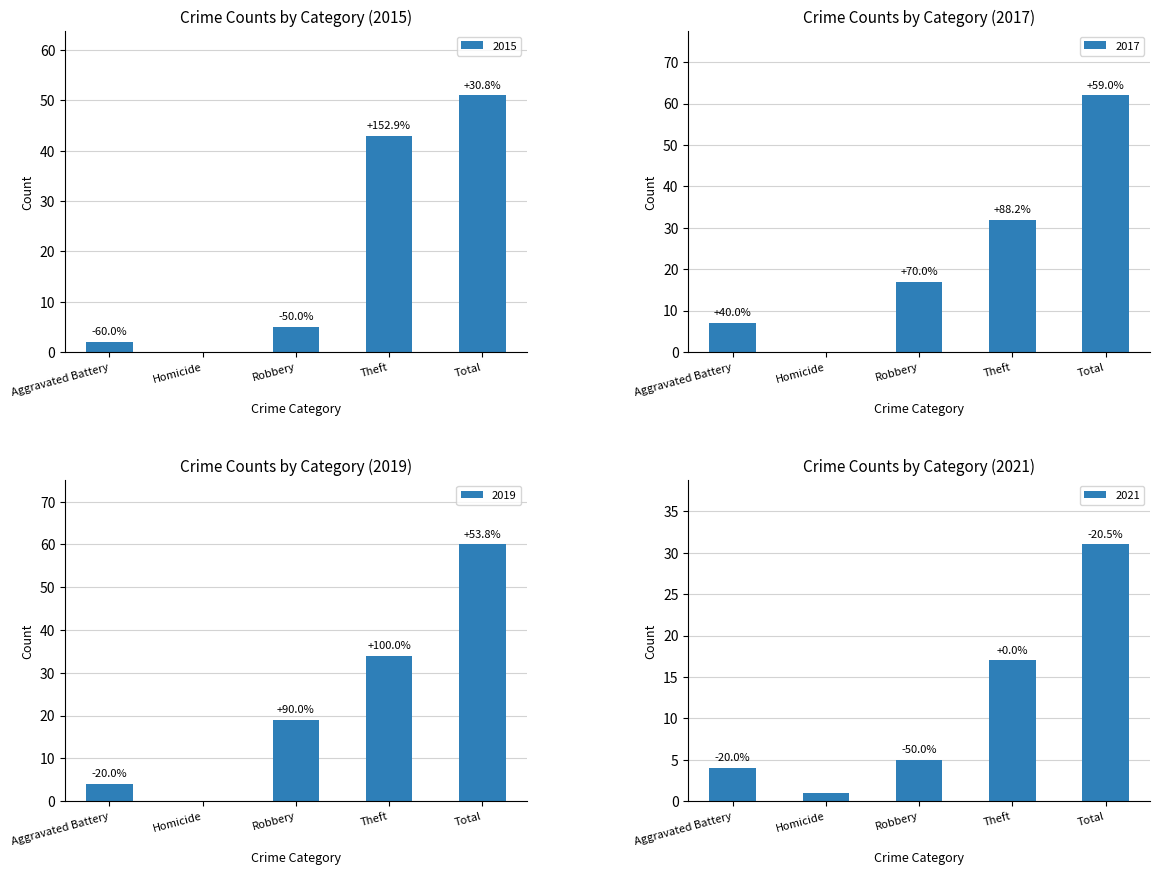

Rank the categories by 2019 value from highest to lowest.

Total, Theft, Robbery, Aggravated Battery, Homicide